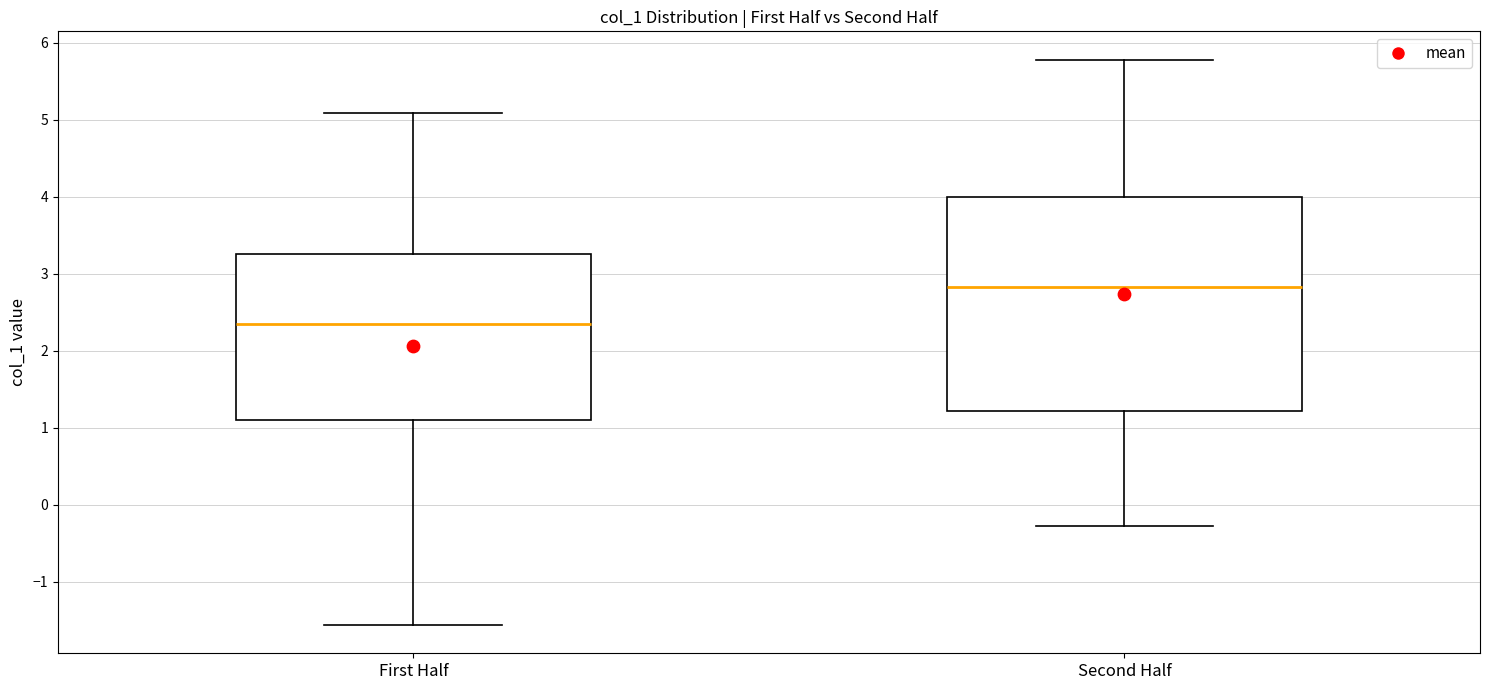

Which box is the tallest, from its lower edge to its upper edge?

Second Half